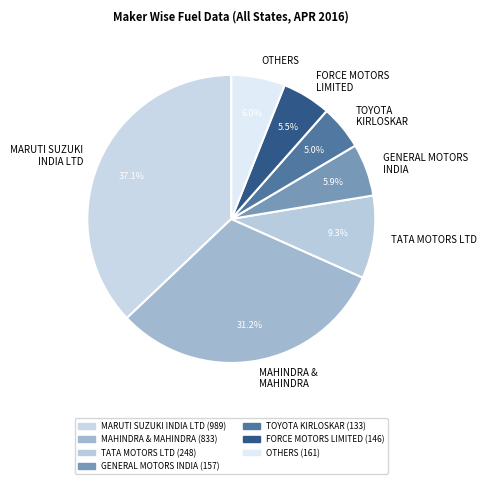

True or false: MARUTI SUZUKI INDIA LTD accounts for 29% of the total.

False